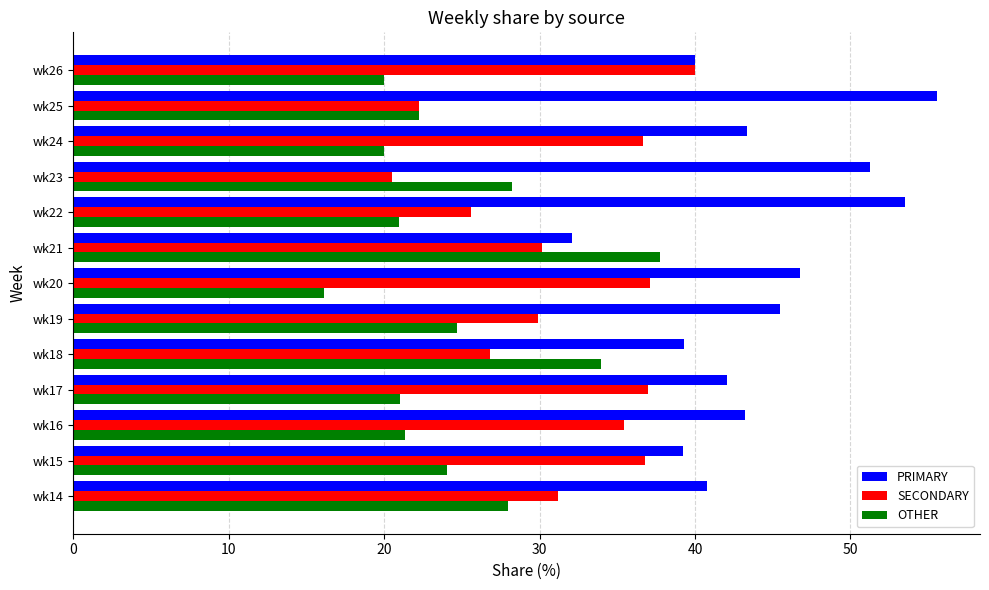

Is it true that SECONDARY equals 30.2 at wk21?

True